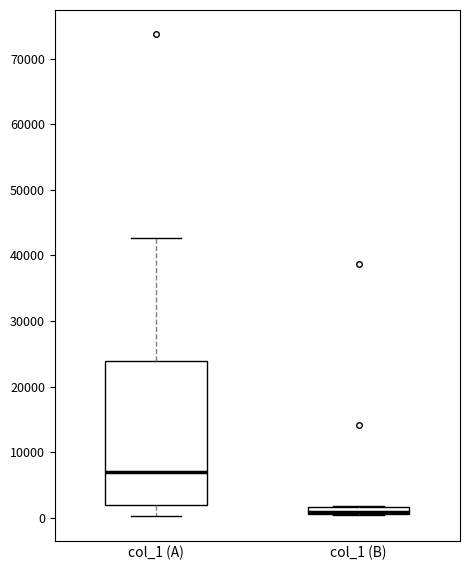

Comparing the boxes themselves (not the whiskers), which one is the tallest?

col_1 (A)